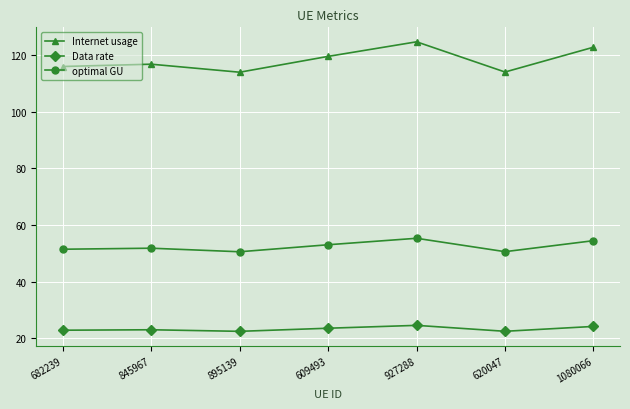

What is the label of the 2nd point from the right?

620047